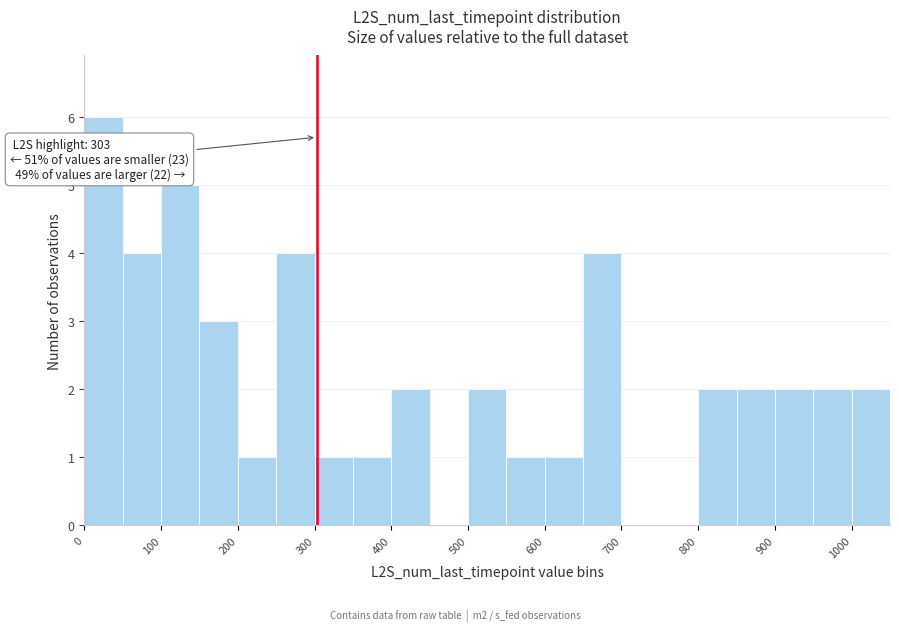

Over which range of the x-axis is the bar tallest?

0 to 50